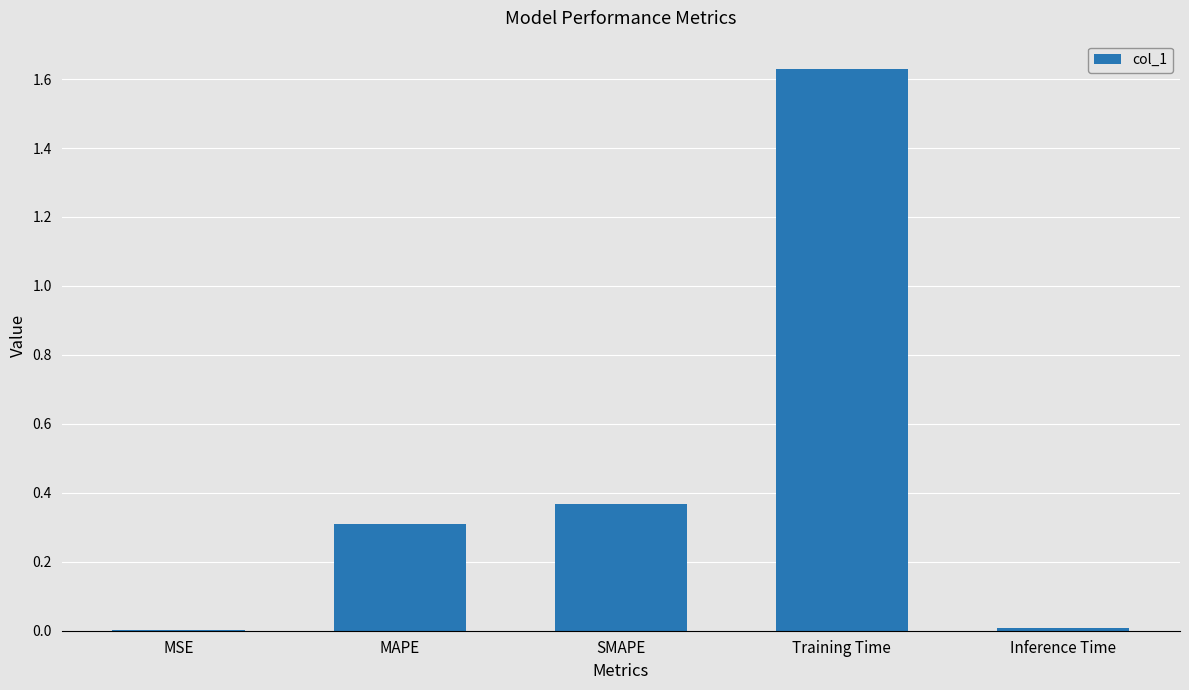

The value at Training Time is 2.2. True or false?

False